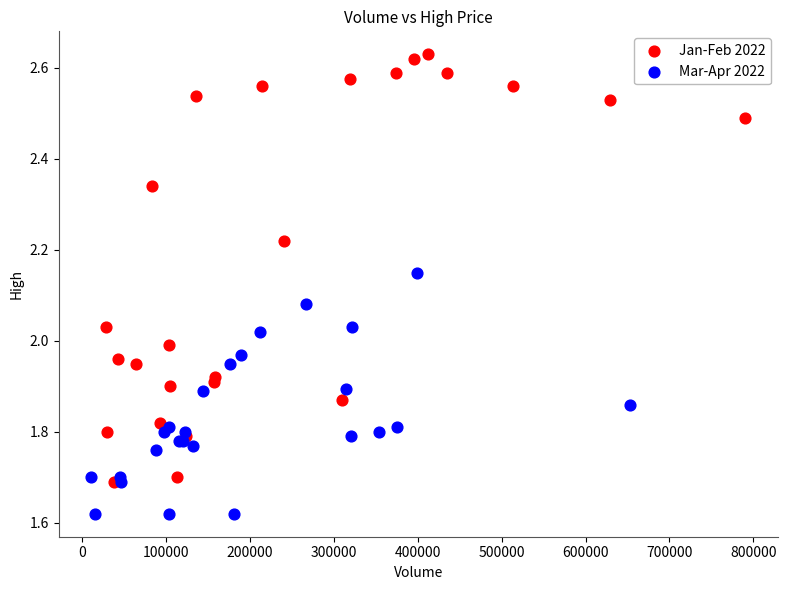

Which series has the widest spread of Y values?

Jan-Feb 2022